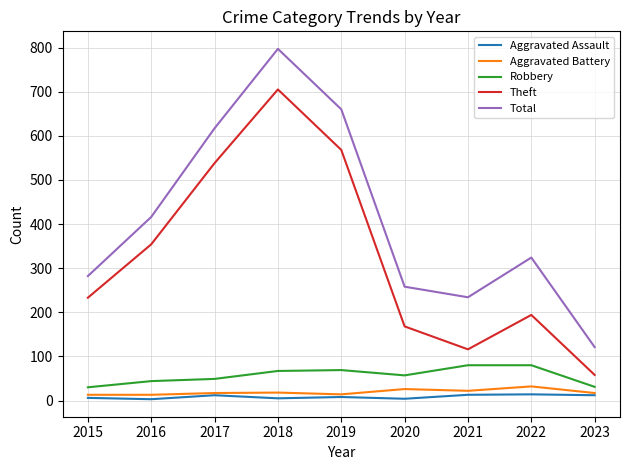

At which label is Theft closest to 381?

2016